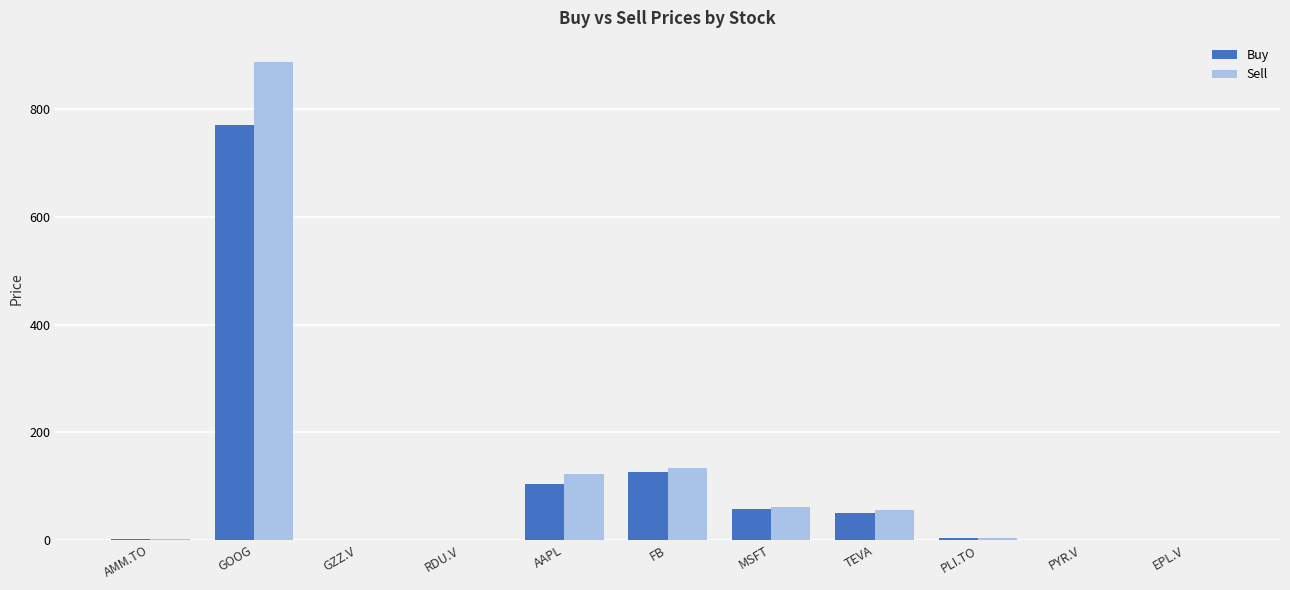

Count the number of categories in the chart.

11